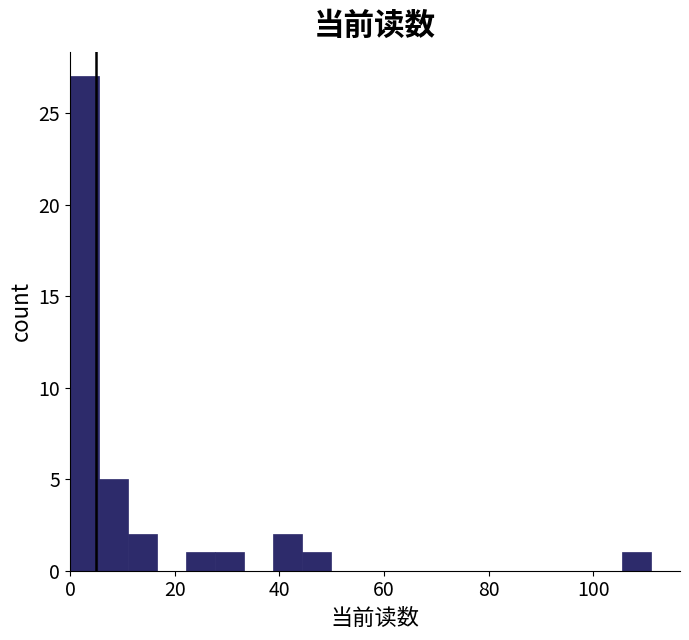

Around what value on the x-axis is the tallest bar? Give the approximate position of its centre, as read against the axis.

2